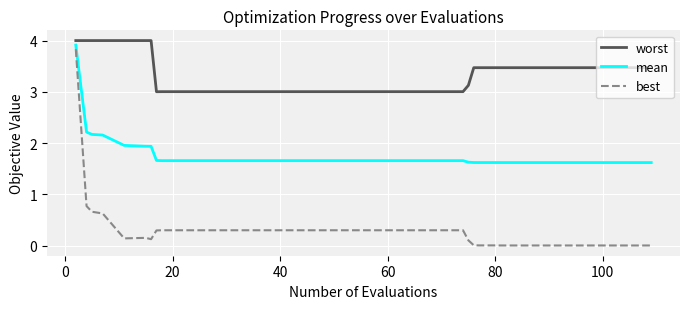

List the series in order of their overall mean, lowest first.

best, mean, worst